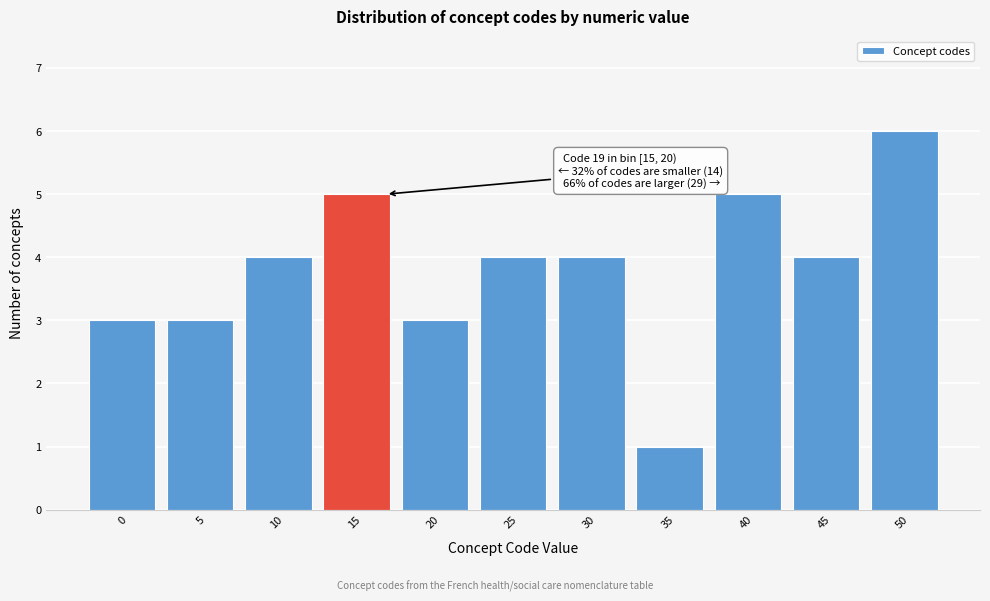

Reading left to right, list all the values displayed in this chart.

0=3	5=3	10=4	15=5	20=3	25=4	30=4	35=1	40=5	45=4	50=6